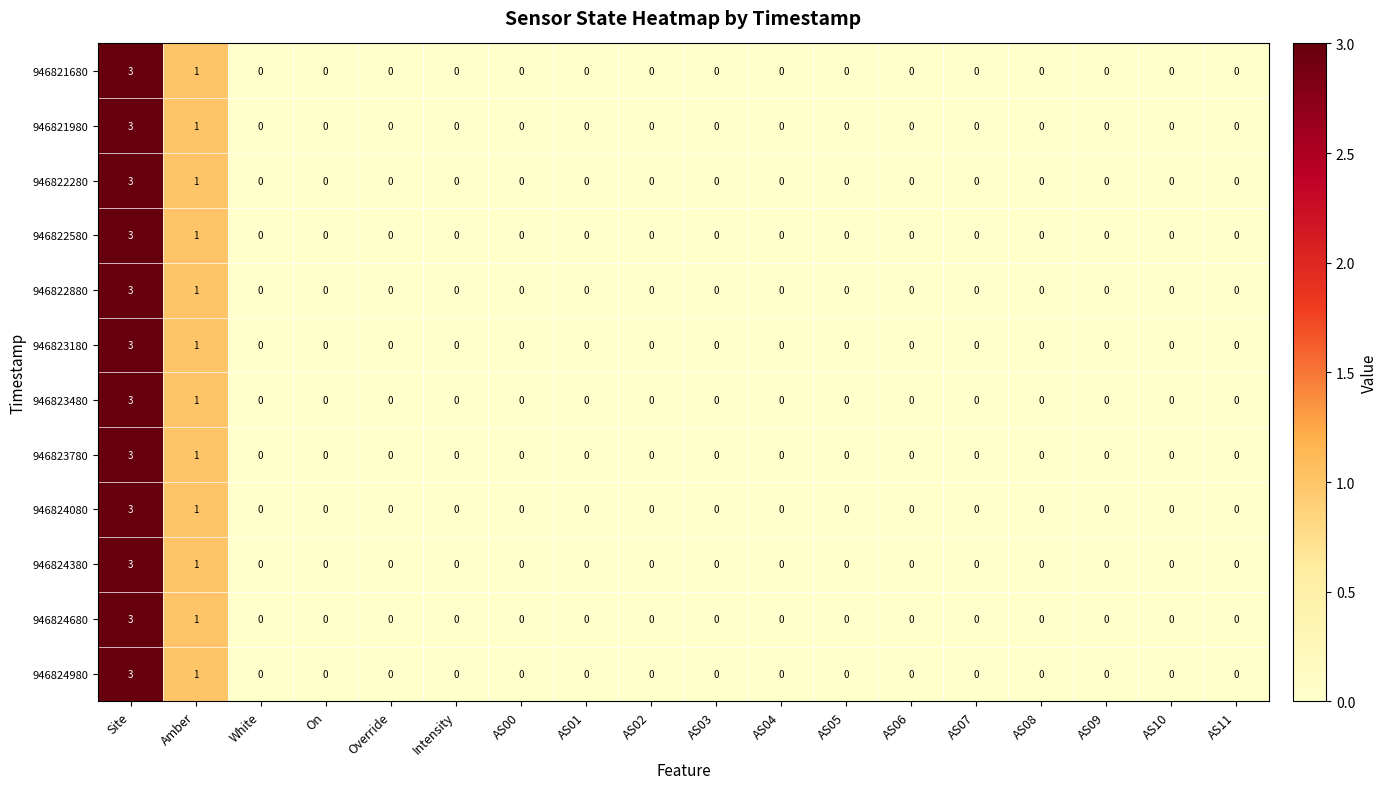

What is the maximum value shown in the chart?

3